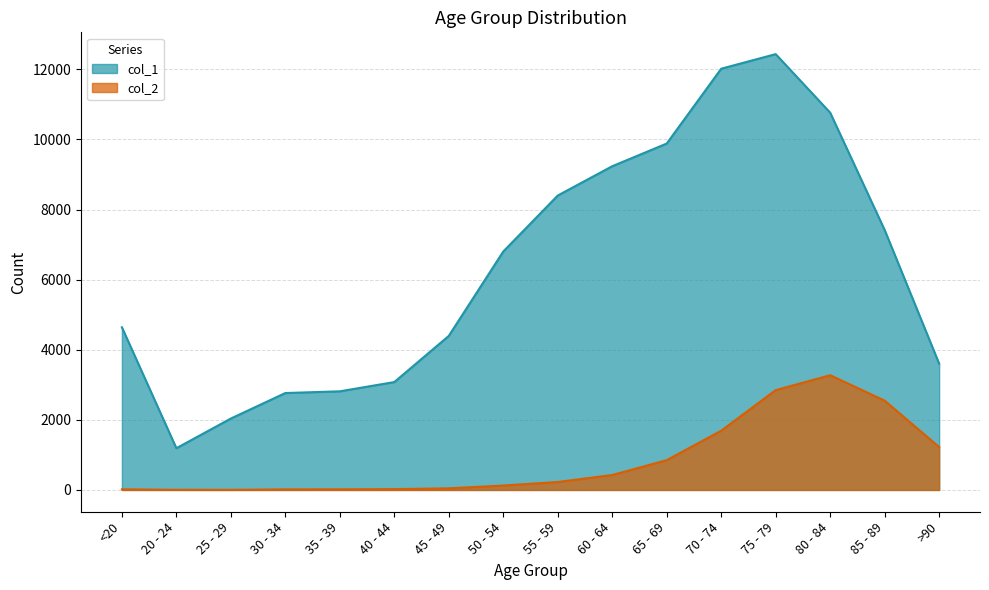

Does the chart have visible grid lines?

Yes